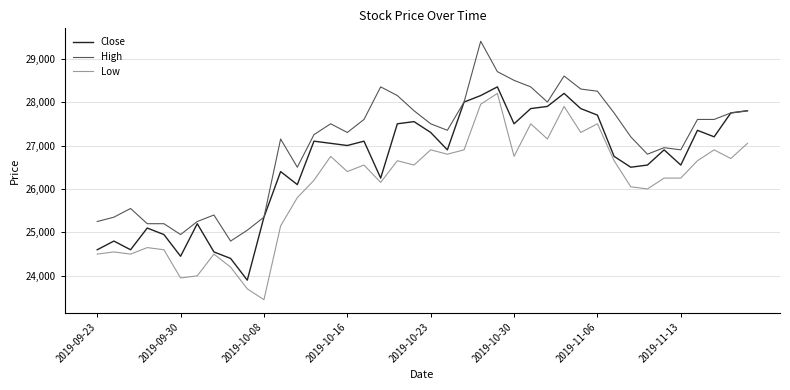

List the series in order of their overall mean, highest first.

High, Close, Low